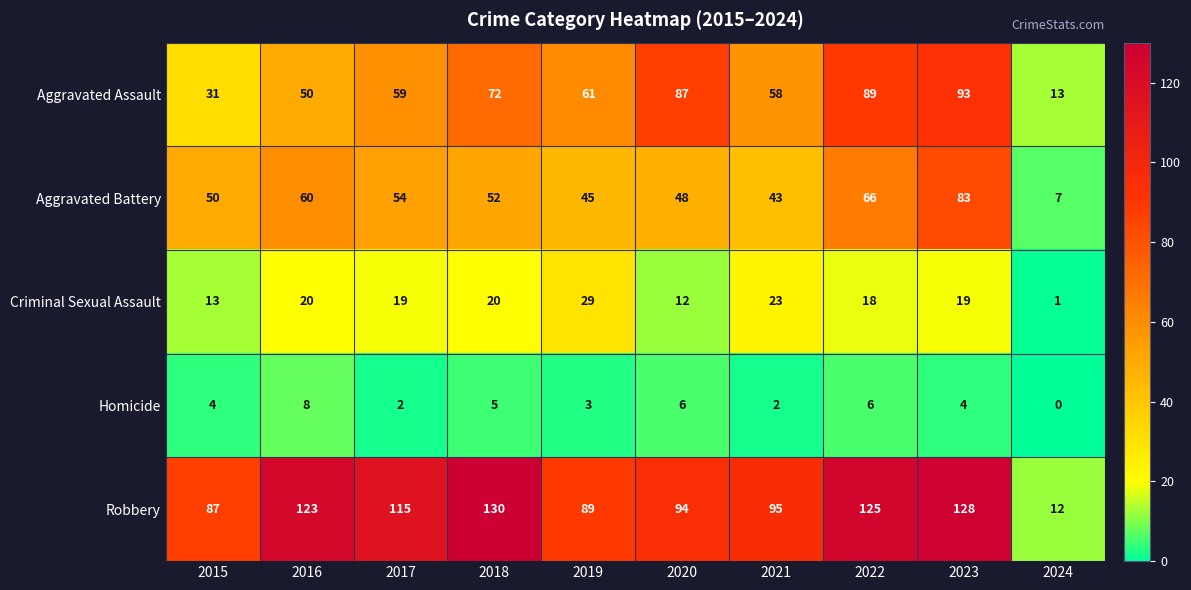

At 2019, list the series in order from largest to smallest.

Robbery, Aggravated Assault, Aggravated Battery, Criminal Sexual Assault, Homicide